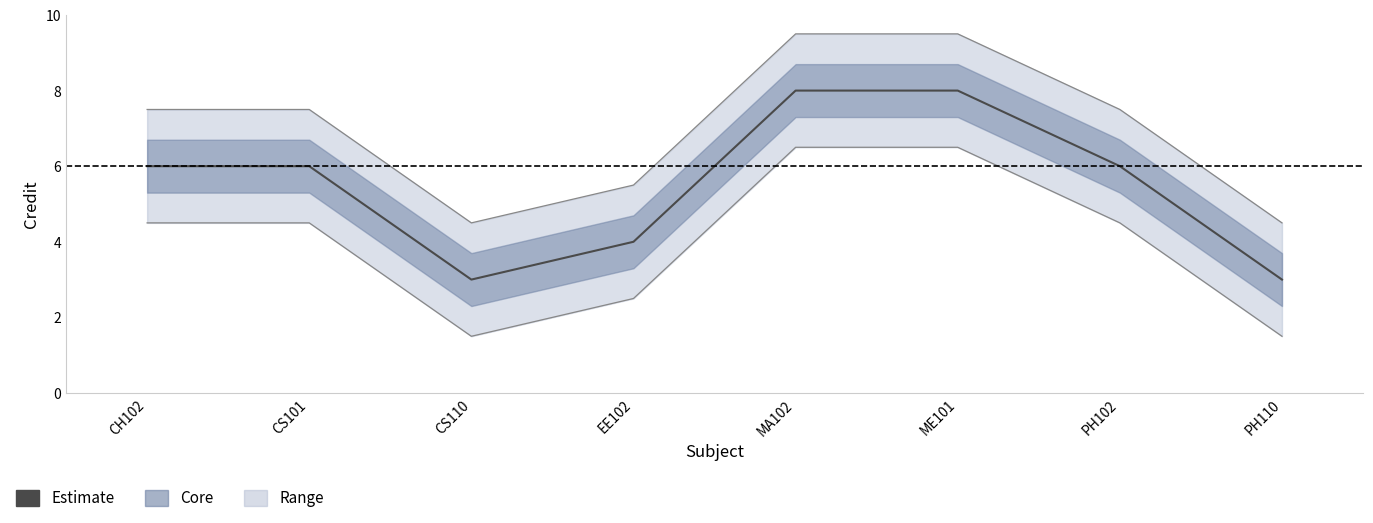

At which category does the data reach its first local valley?

CS110